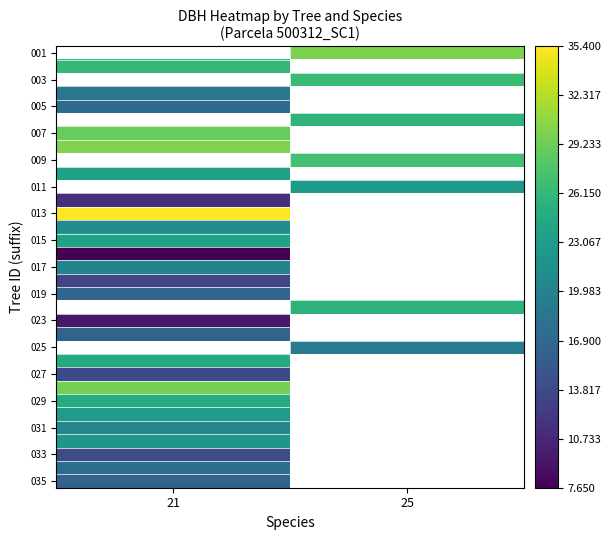

What is the difference between the highest and lowest values at 25?

10.8